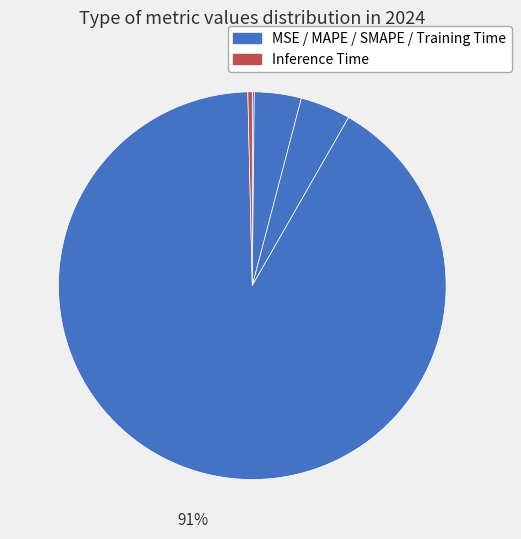

To the nearest percent, what is the average slice percentage?

20%